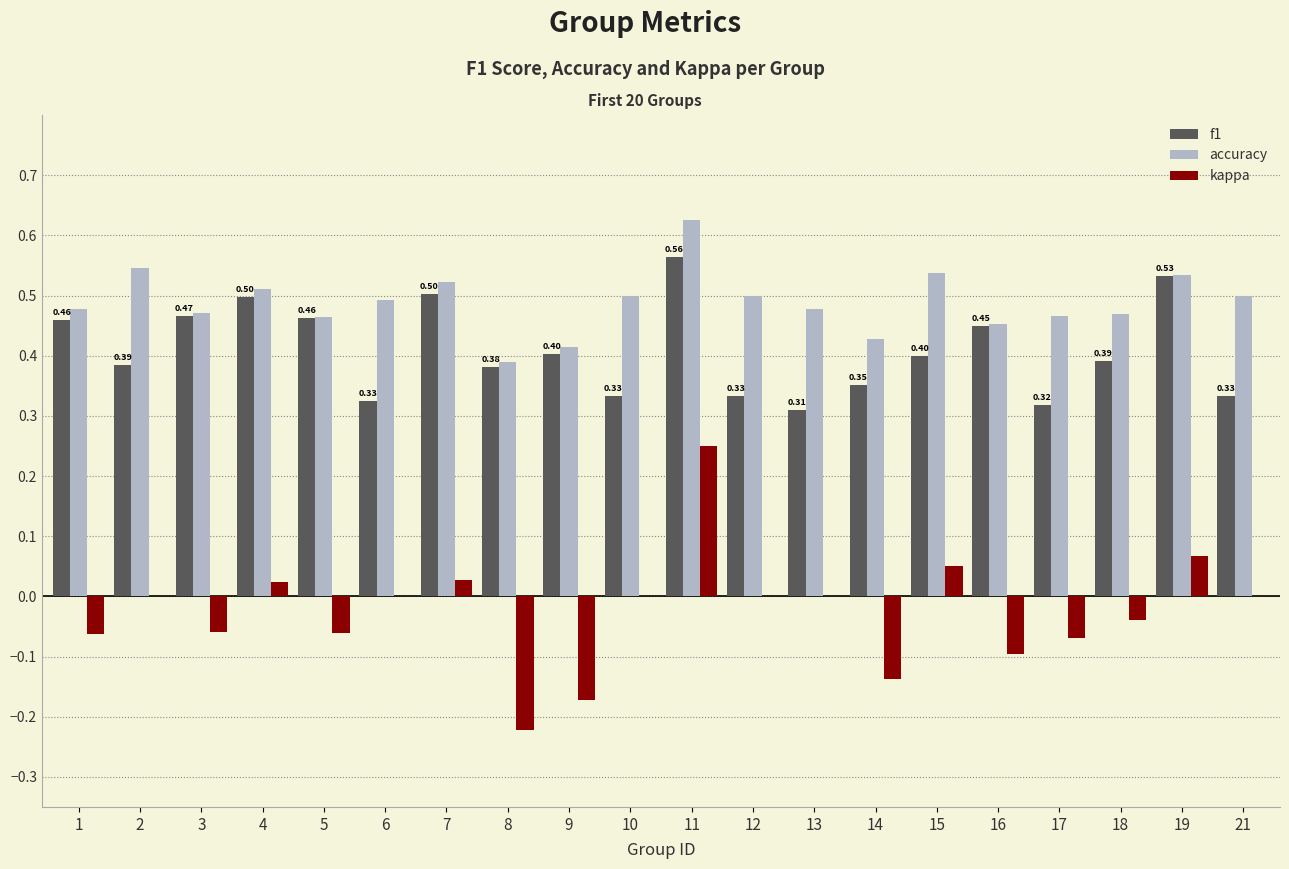

Does the chart contain stacked bars?

No